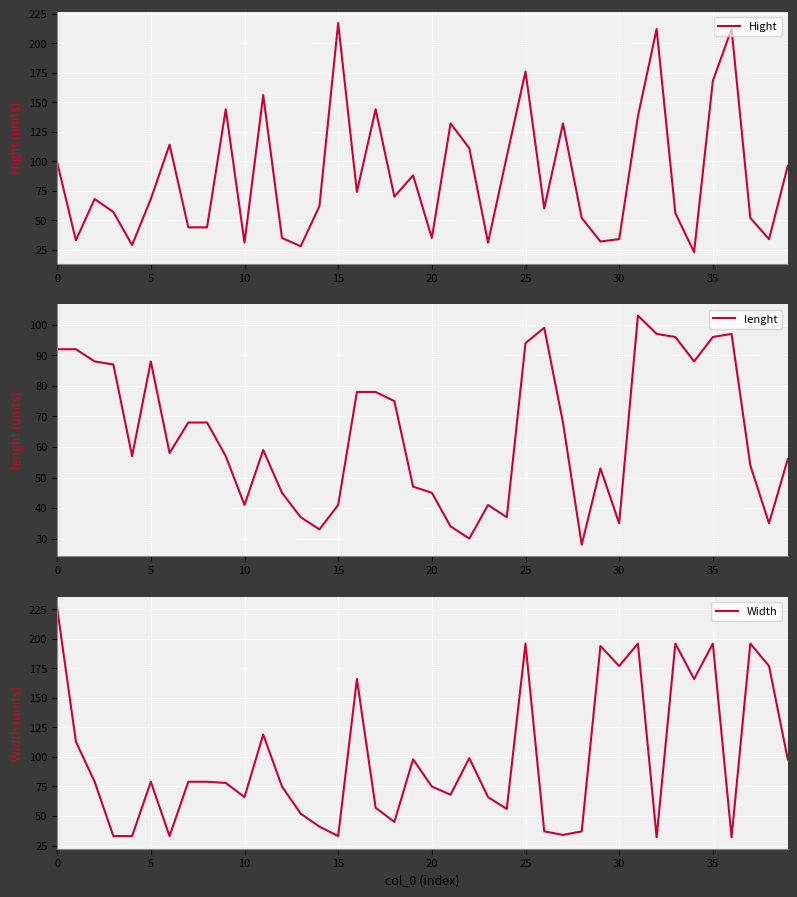

In Width, how many points are higher than both neighbors (excluding endpoints)?

11